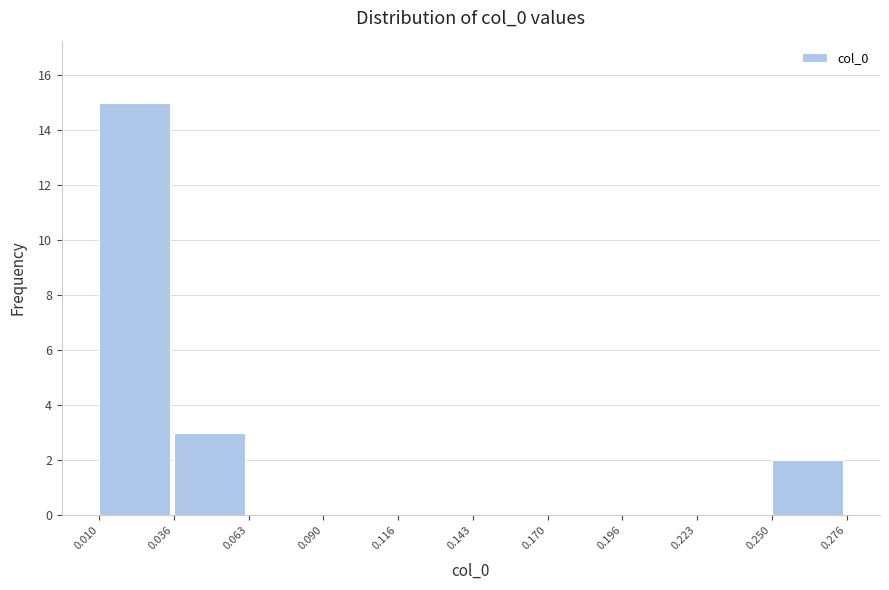

Reading left to right, transcribe this chart: for each bar, give the range it covers on the x-axis and its height. The values are not printed on the chart, so give them approximately, as read against the axis.

0.010 to 0.036: 15
0.036 to 0.063: 3
0.063 to 0.090: 0
0.090 to 0.116: 0
0.116 to 0.143: 0
0.143 to 0.170: 0
0.170 to 0.196: 0
0.196 to 0.223: 0
0.223 to 0.250: 0
0.250 to 0.276: 2